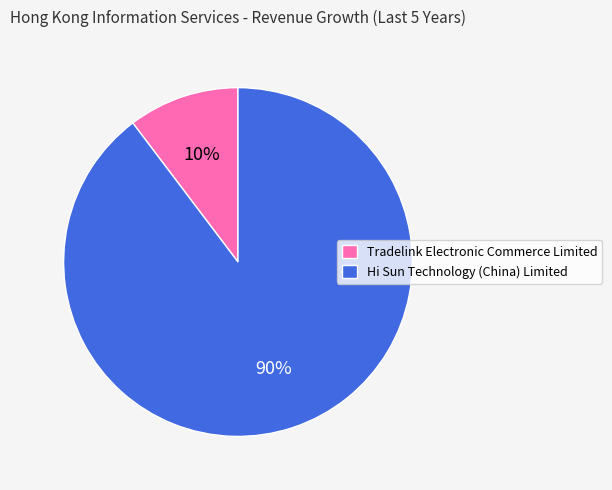

Which slice is the smallest?

Tradelink Electronic Commerce Limited